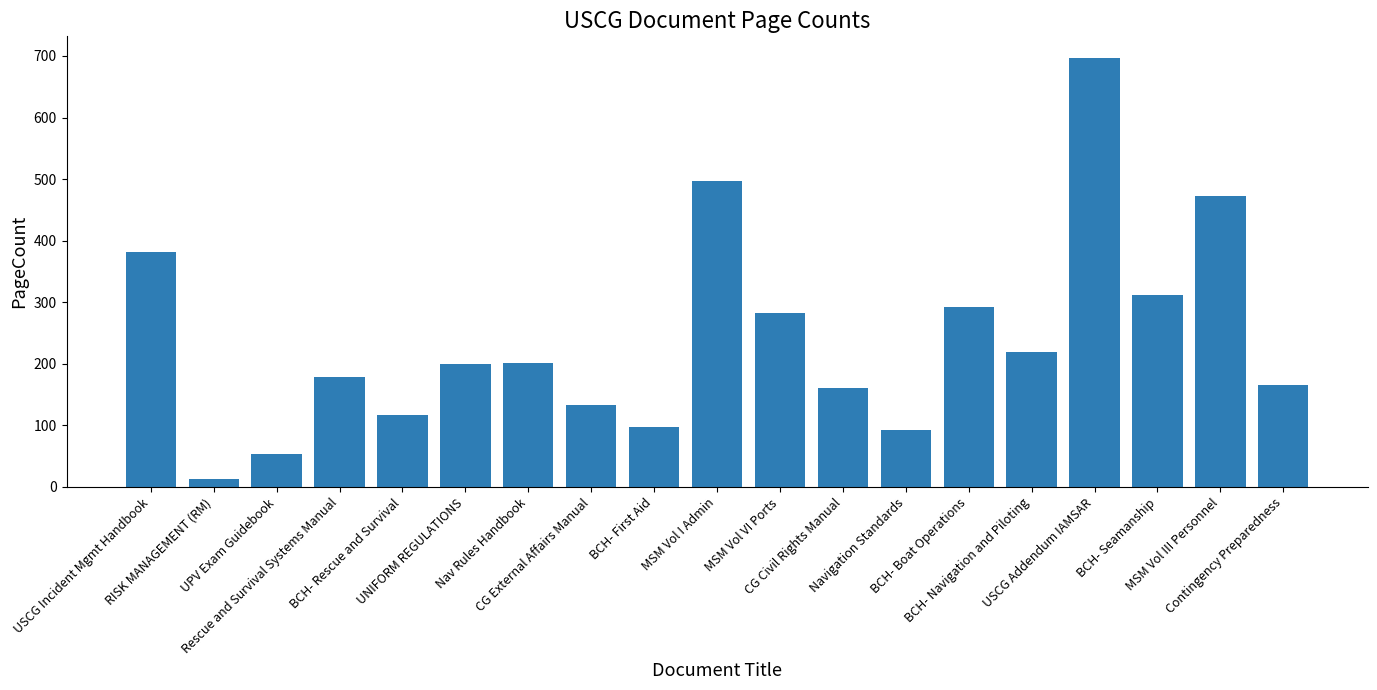

What is the difference between the maximum and second lowest values?

643